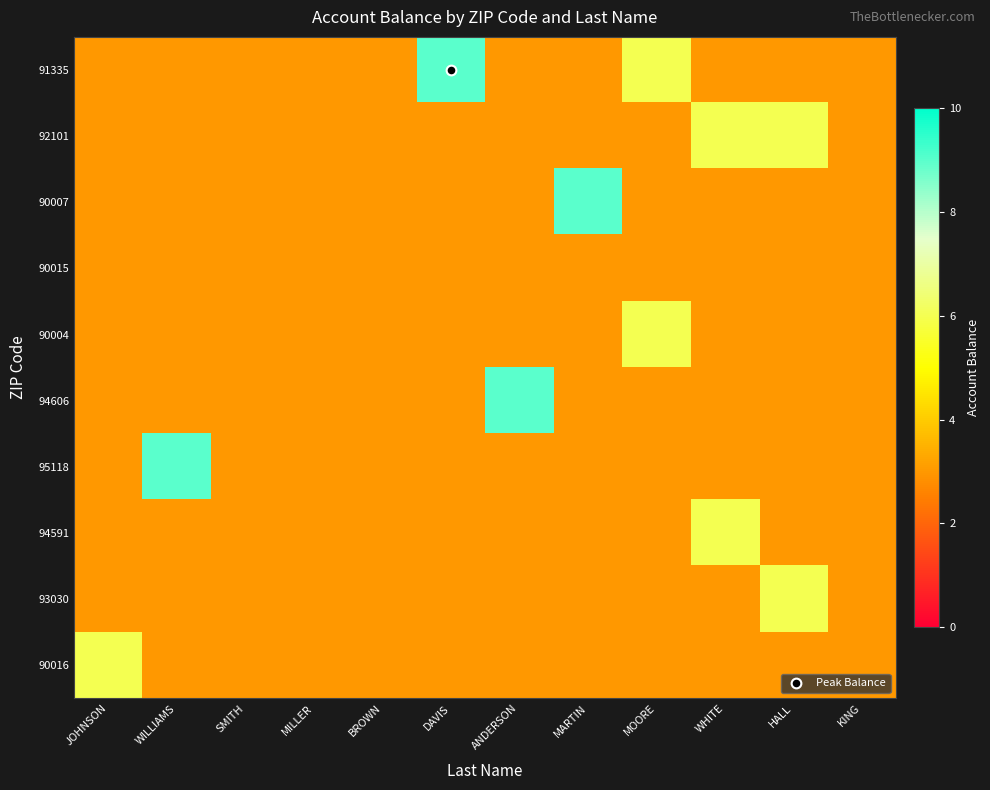

Reading left to right, extract all data points from this chart.

91335: JOHNSON=3	WILLIAMS=3	SMITH=3	MILLER=3	BROWN=3	DAVIS=9	ANDERSON=3	MARTIN=3	MOORE=6	WHITE=3	HALL=3	KING=3
92101: JOHNSON=3	WILLIAMS=3	SMITH=3	MILLER=3	BROWN=3	DAVIS=3	ANDERSON=3	MARTIN=3	MOORE=3	WHITE=6	HALL=6	KING=3
90007: JOHNSON=3	WILLIAMS=3	SMITH=3	MILLER=3	BROWN=3	DAVIS=3	ANDERSON=3	MARTIN=9	MOORE=3	WHITE=3	HALL=3	KING=3
90015: JOHNSON=3	WILLIAMS=3	SMITH=3	MILLER=3	BROWN=3	DAVIS=3	ANDERSON=3	MARTIN=3	MOORE=3	WHITE=3	HALL=3	KING=3
90004: JOHNSON=3	WILLIAMS=3	SMITH=3	MILLER=3	BROWN=3	DAVIS=3	ANDERSON=3	MARTIN=3	MOORE=6	WHITE=3	HALL=3	KING=3
94606: JOHNSON=3	WILLIAMS=3	SMITH=3	MILLER=3	BROWN=3	DAVIS=3	ANDERSON=9	MARTIN=3	MOORE=3	WHITE=3	HALL=3	KING=3
95118: JOHNSON=3	WILLIAMS=9	SMITH=3	MILLER=3	BROWN=3	DAVIS=3	ANDERSON=3	MARTIN=3	MOORE=3	WHITE=3	HALL=3	KING=3
94591: JOHNSON=3	WILLIAMS=3	SMITH=3	MILLER=3	BROWN=3	DAVIS=3	ANDERSON=3	MARTIN=3	MOORE=3	WHITE=6	HALL=3	KING=3
93030: JOHNSON=3	WILLIAMS=3	SMITH=3	MILLER=3	BROWN=3	DAVIS=3	ANDERSON=3	MARTIN=3	MOORE=3	WHITE=3	HALL=6	KING=3
90016: JOHNSON=6	WILLIAMS=3	SMITH=3	MILLER=3	BROWN=3	DAVIS=3	ANDERSON=3	MARTIN=3	MOORE=3	WHITE=3	HALL=3	KING=3